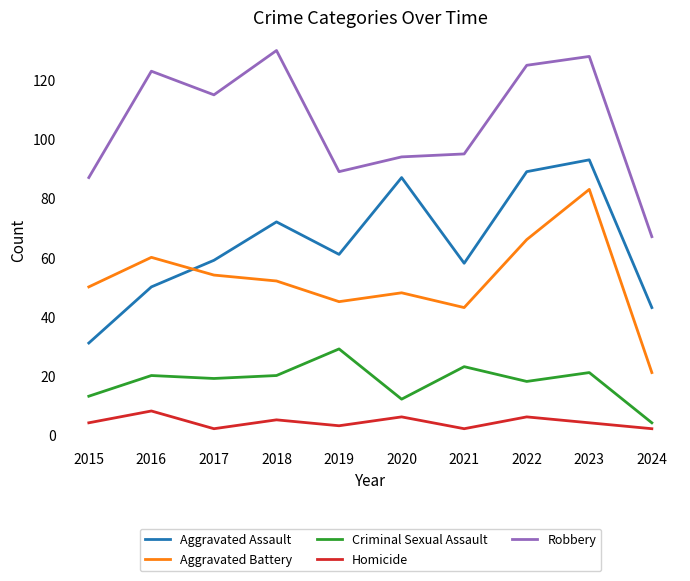

List the series in order of their peak value, highest first.

Robbery, Aggravated Assault, Aggravated Battery, Criminal Sexual Assault, Homicide